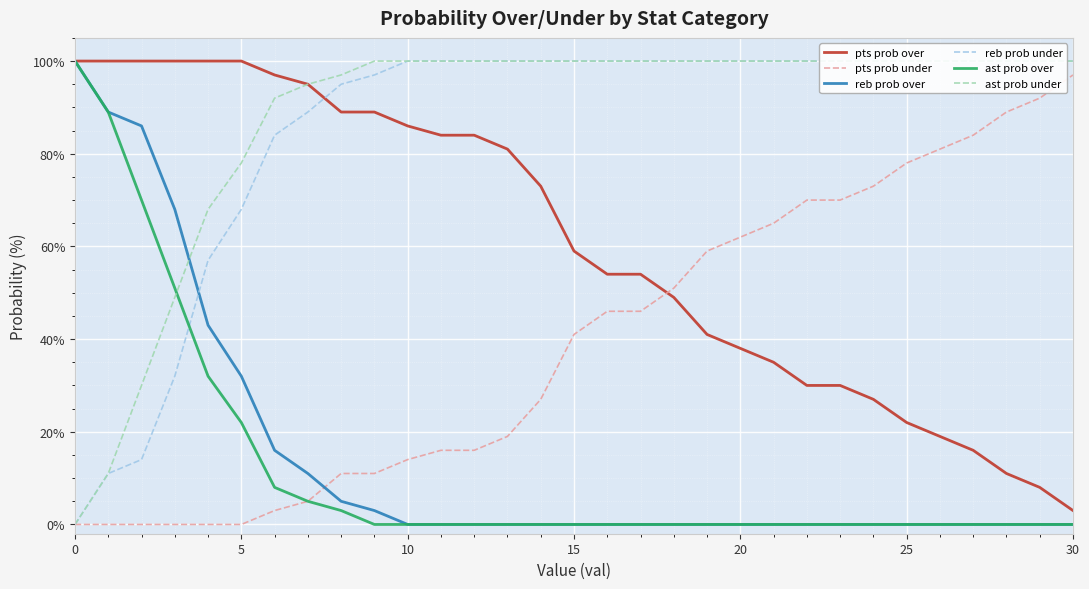

Rank the series by their maximum value, from lowest to highest.

pts prob under, pts prob over, reb prob over, reb prob under, ast prob over, ast prob under